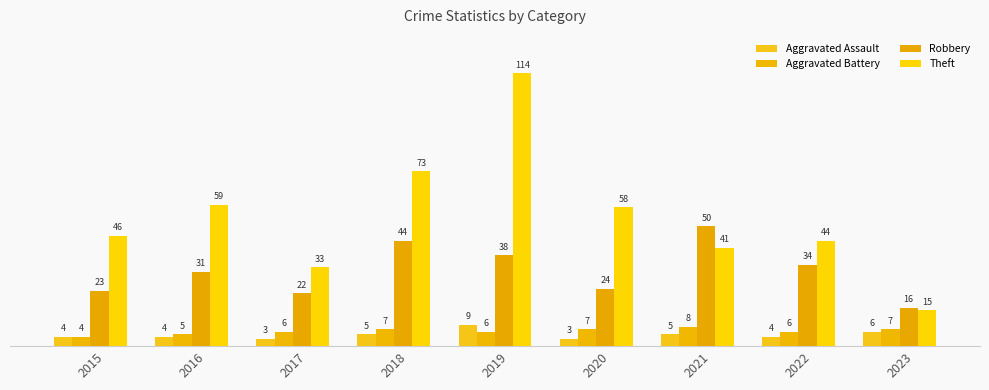

What are all the series names shown in the legend?

Aggravated Assault, Aggravated Battery, Robbery, Theft